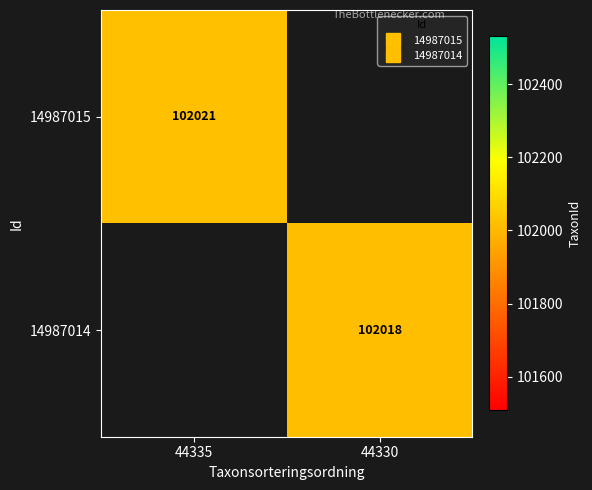

How many values in 14987014 are above zero?

1